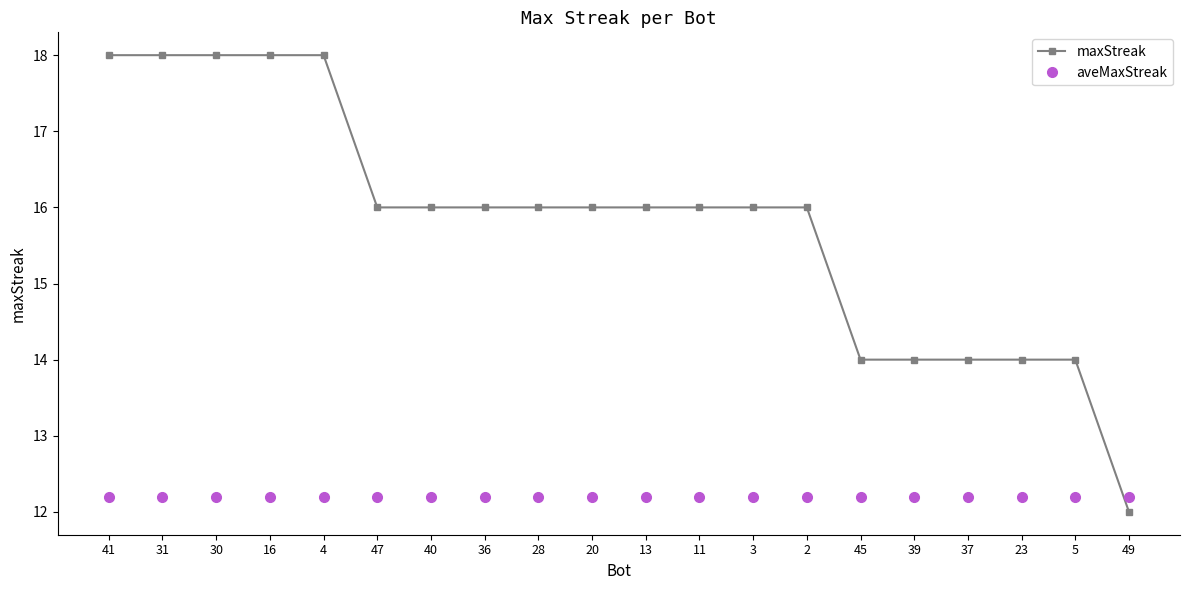

Rank the series at 28 from highest to lowest value.

maxStreak, aveMaxStreak